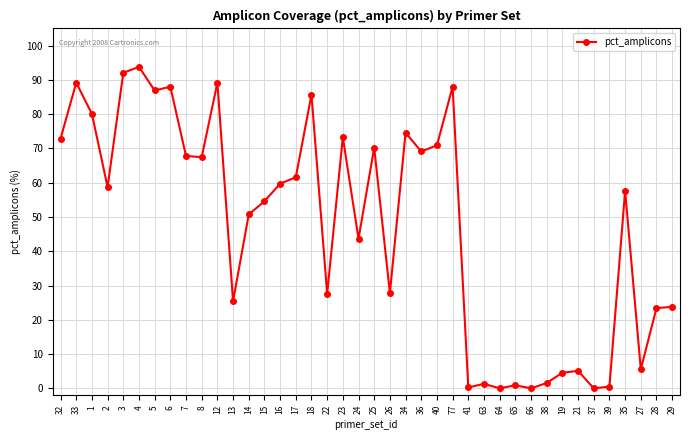

Which category has the highest value across all series?

4